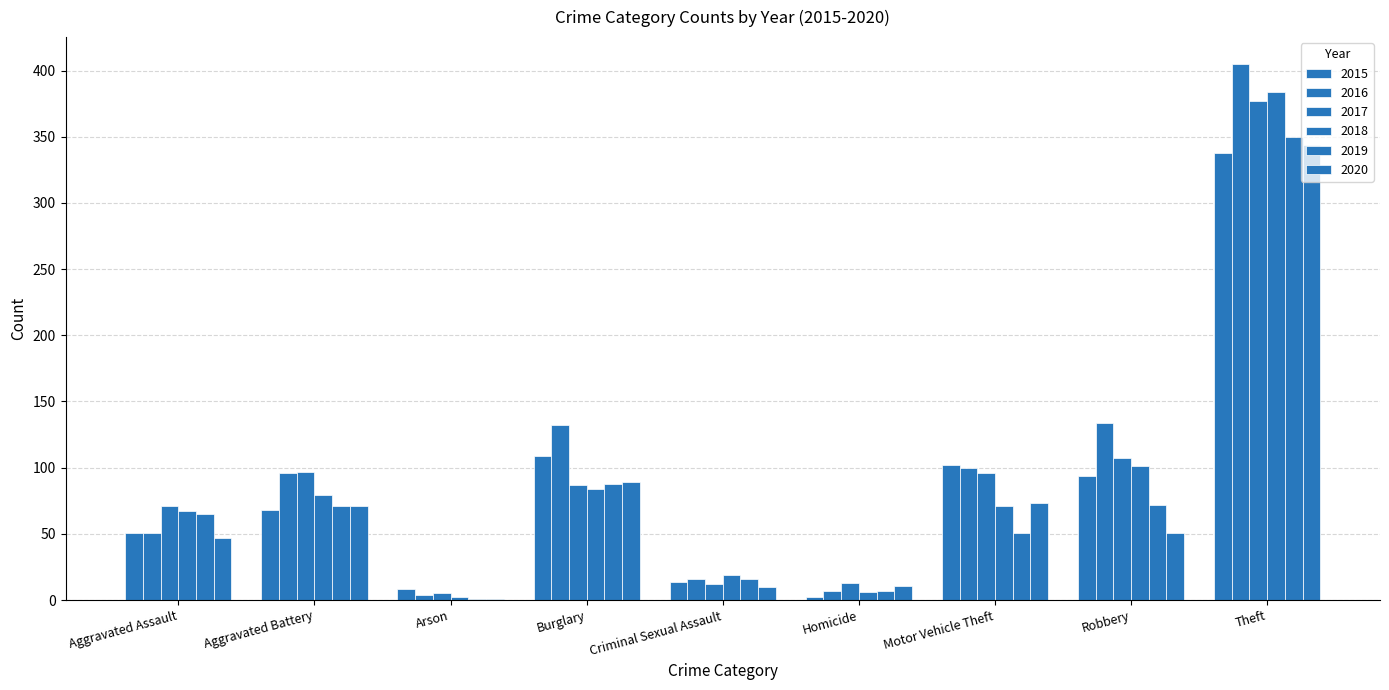

How many groups of bars are there?

9